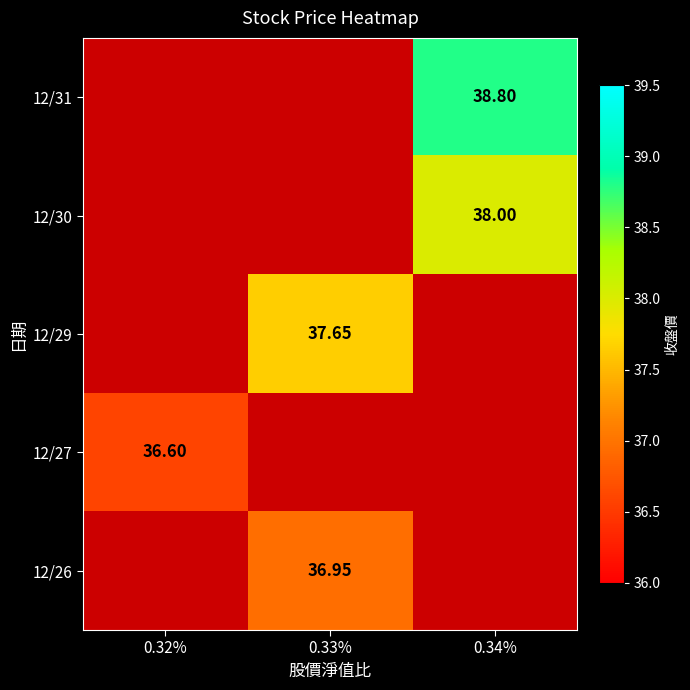

How many 12/30 values are between 0 and 38?

3